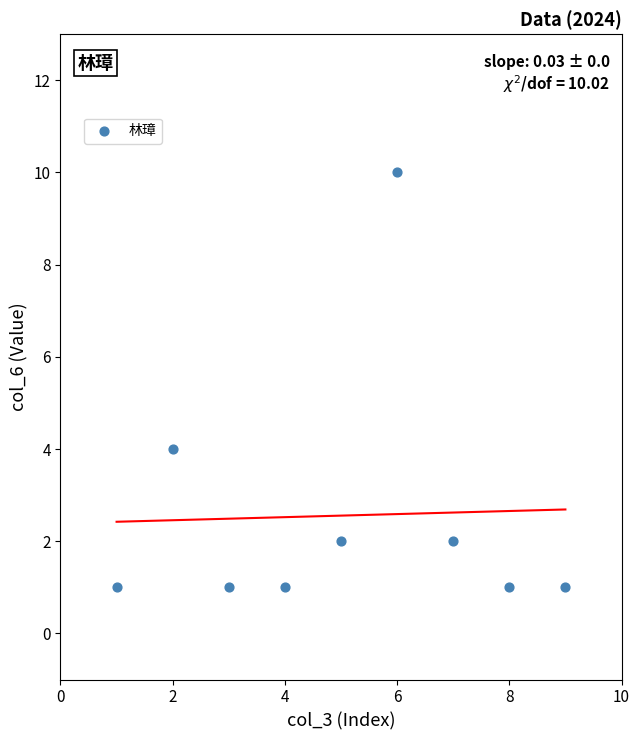

What Y value in the scatter plot is closest to 5?

4